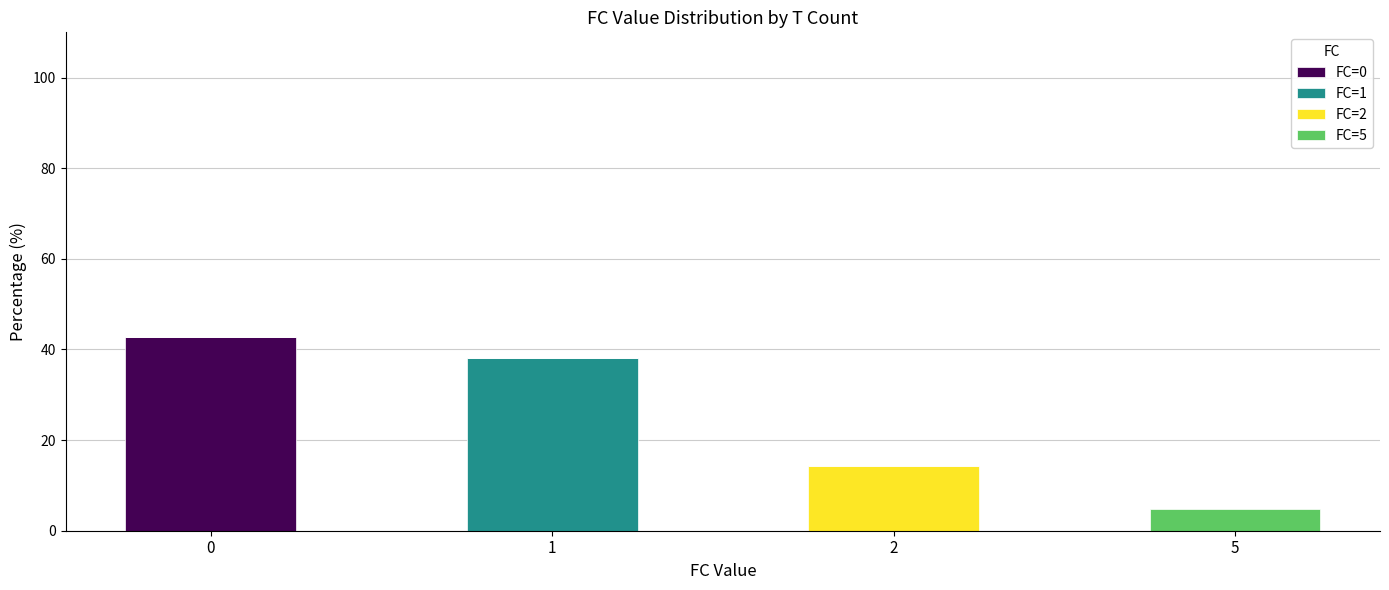

How many categories are shown in the chart?

4